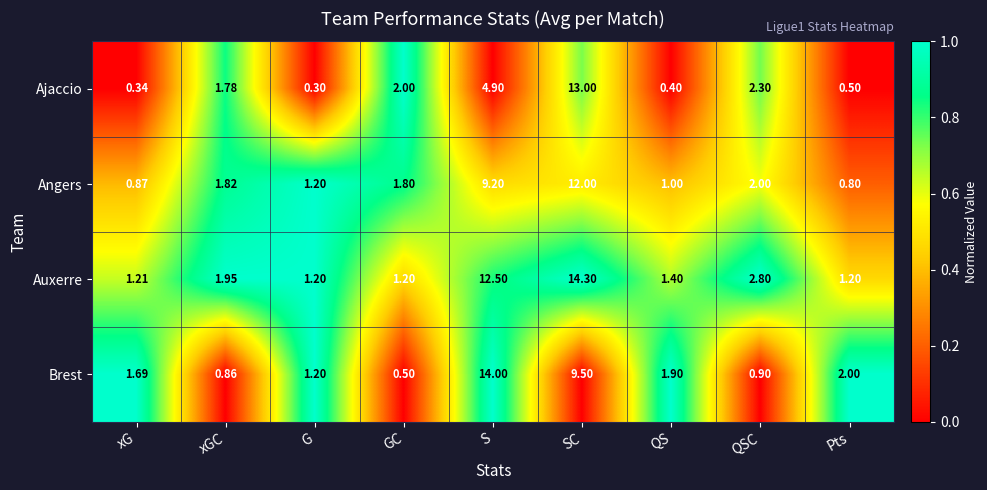

How many categories are shown in the chart?

9